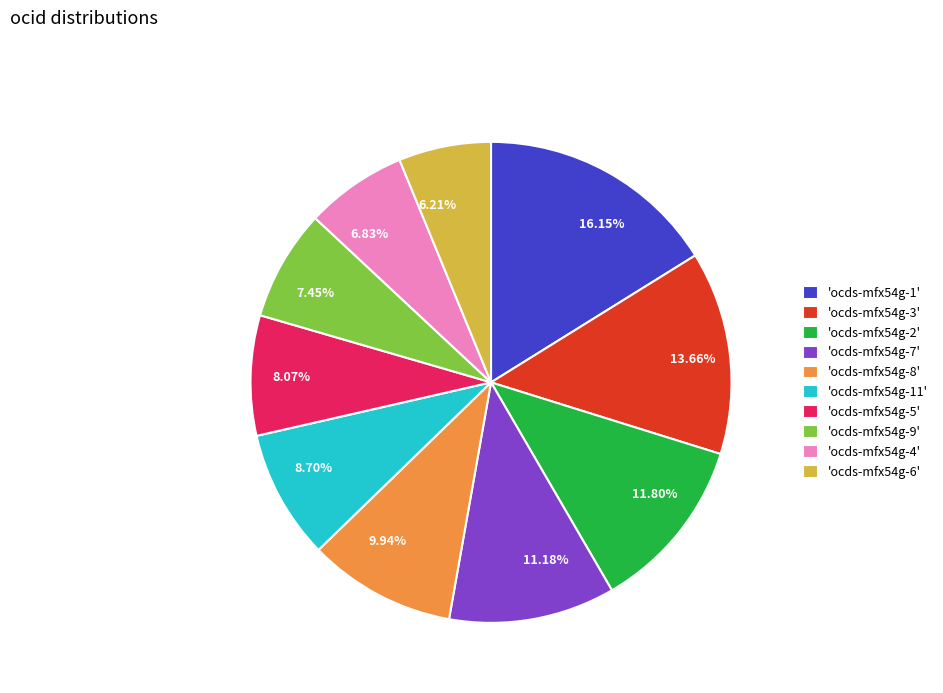

To the nearest percent, what is the average slice percentage?

10%